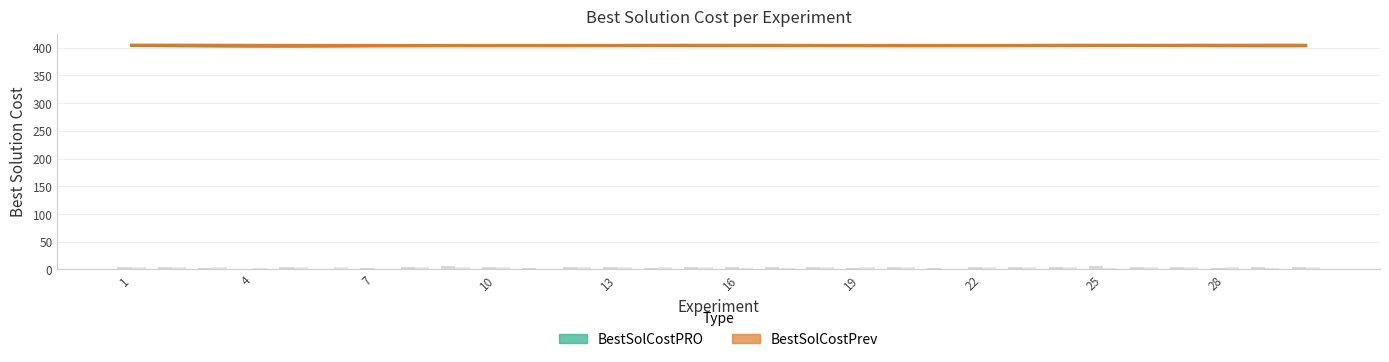

How many bars are there in each group?

2